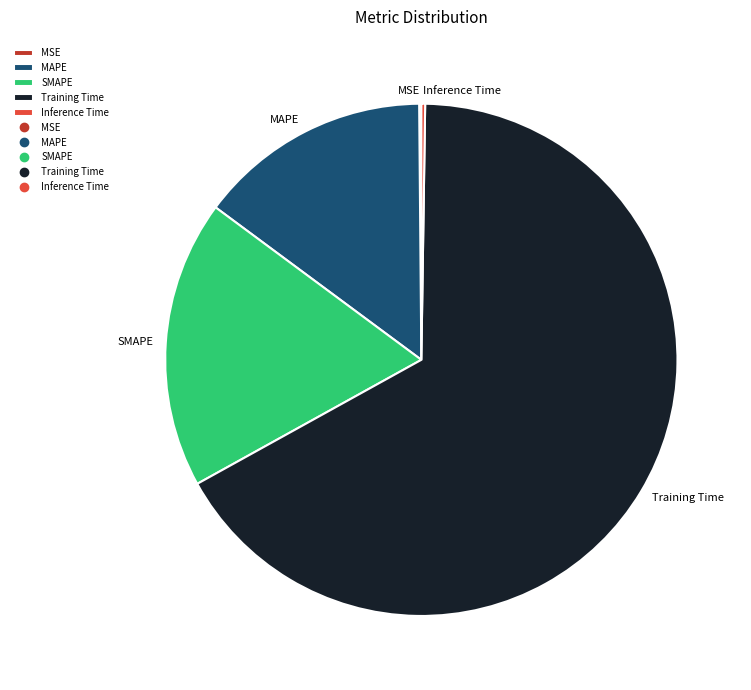

True or false: Training Time accounts for 67% of the total.

True